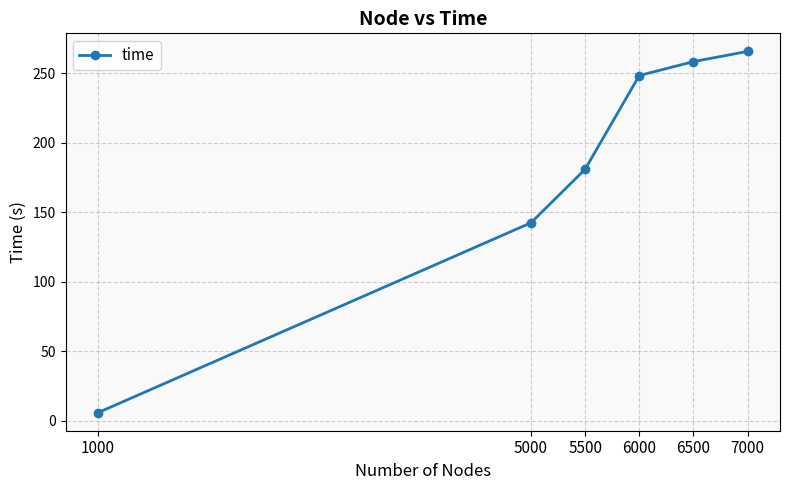

How many data points are above 248?

3